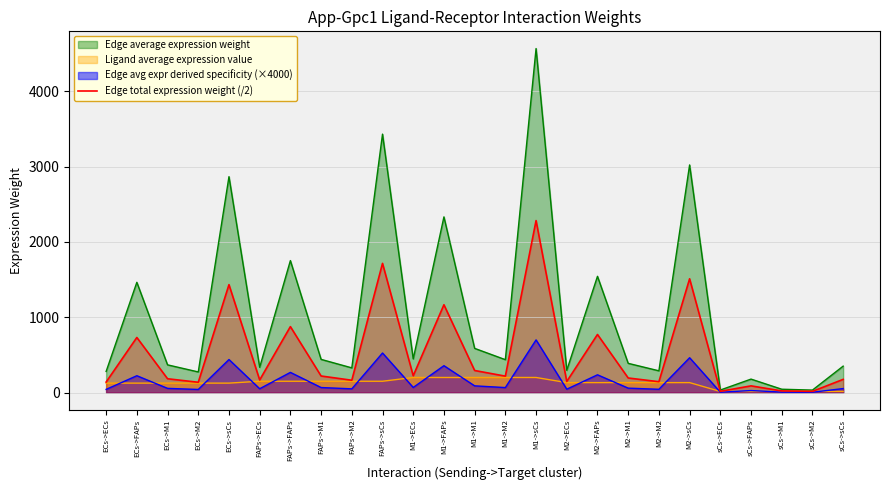

What value does the Ligand average expression value series have at FAPs->FAPs?

151.0